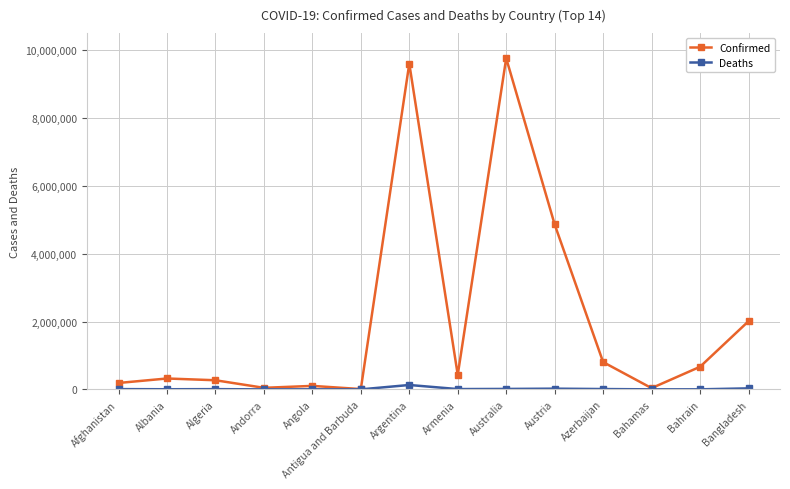

What is the highest value of the Deaths series?

129440